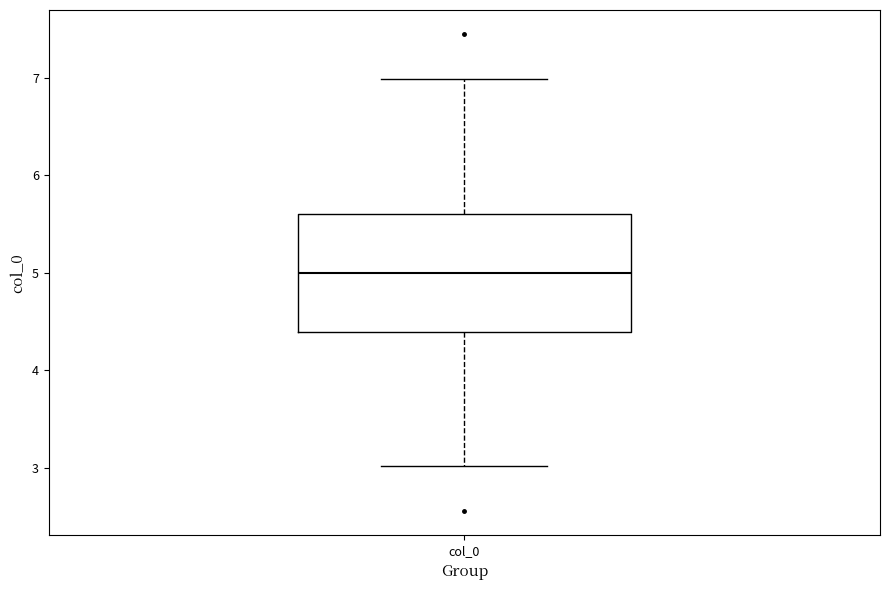

Where does the lower whisker of the box for col_0 end on the y-axis? The values are not printed on the chart, so give them approximately, as read against the axis.

3.0